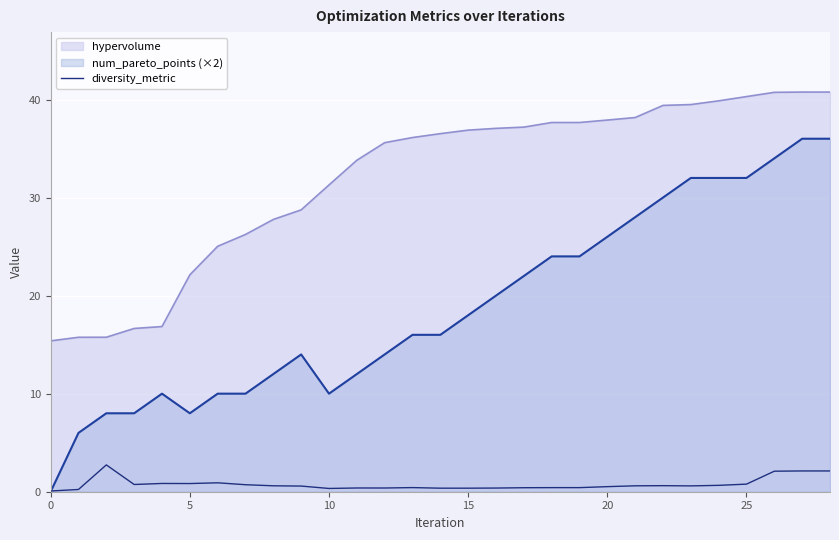

Which series has the widest spread of values?

num_pareto_points (×2)